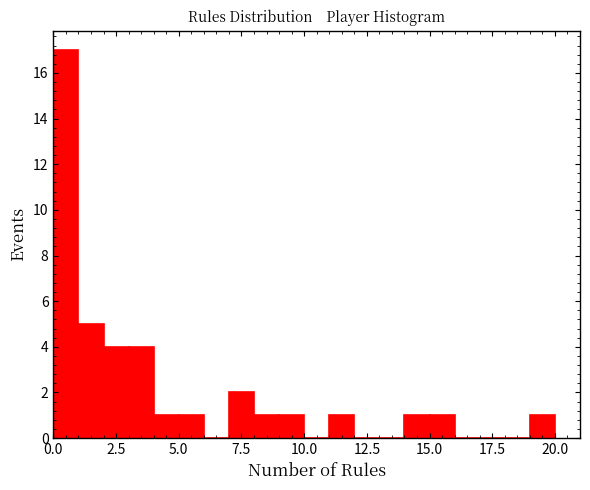

Around what value on the x-axis is the tallest bar? Give the approximate position of its centre, as read against the axis.

0.5